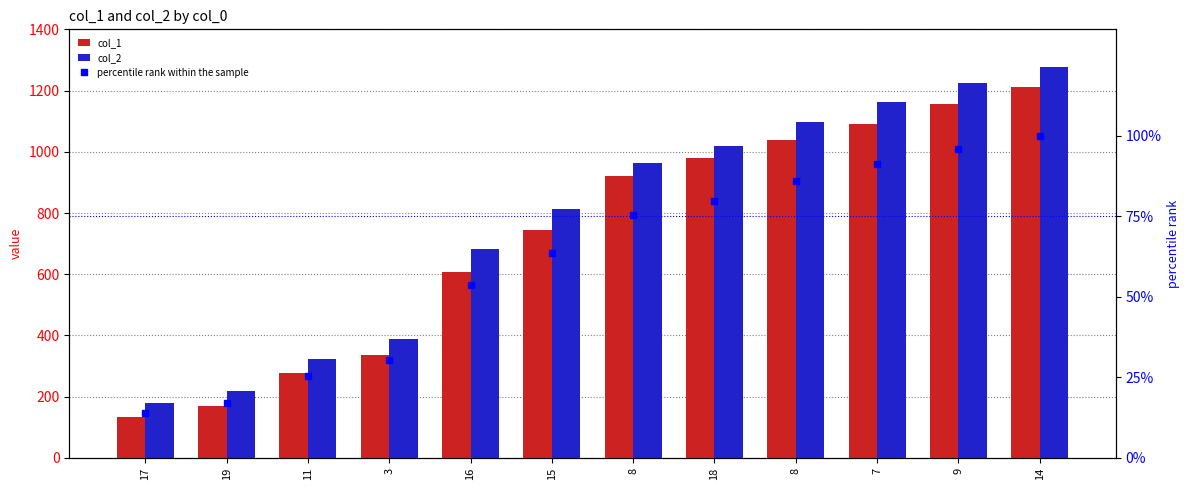

At which category is the sum across all series the highest?

14